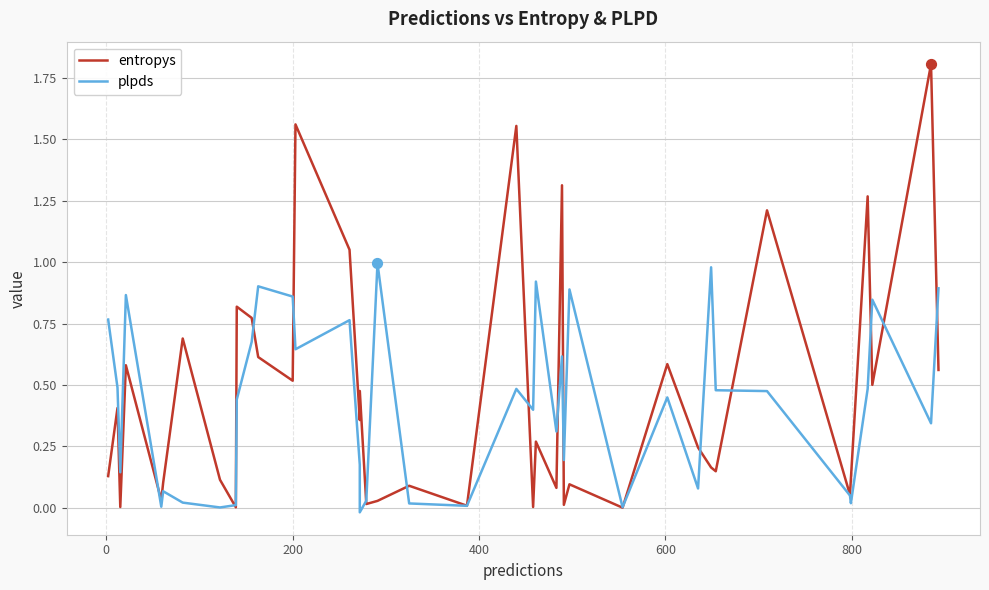

At how many categories does at least one series exceed 0?

40